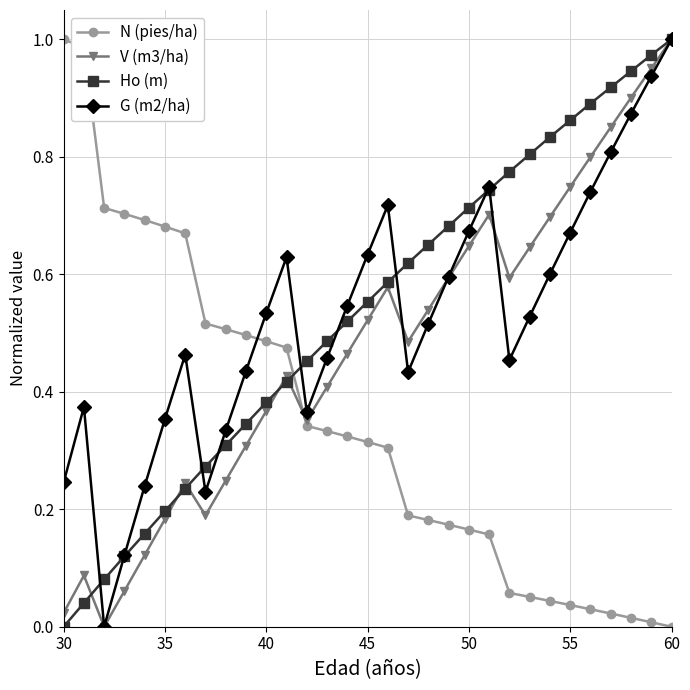

How many times do Ho (m) and N (pies/ha) cross each other?

1